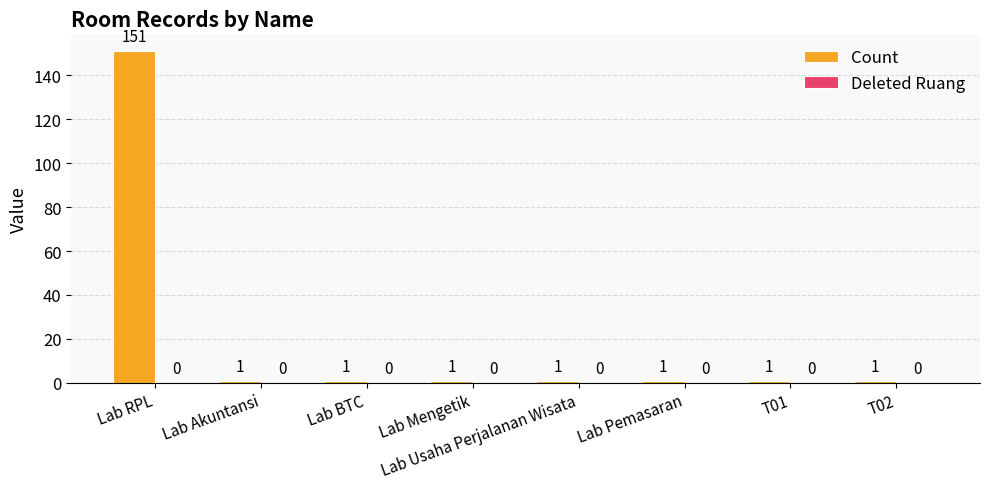

Approximately how many times larger is the value at Lab Pemasaran compared to Lab Usaha Perjalanan Wisata?

1.0